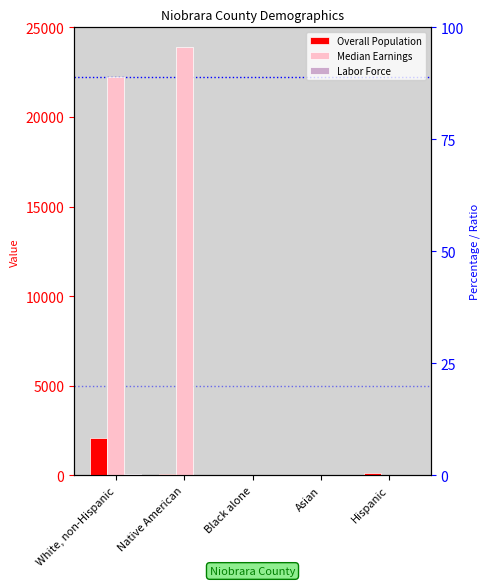

Which category has the highest value in the Overall Population series?

White, non-Hispanic